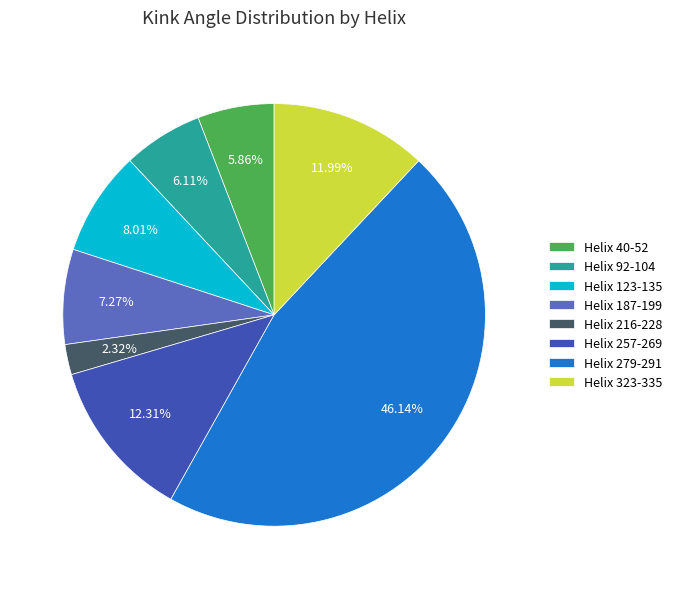

The Helix 216-228 slice represents 14% of the pie. True or false?

False